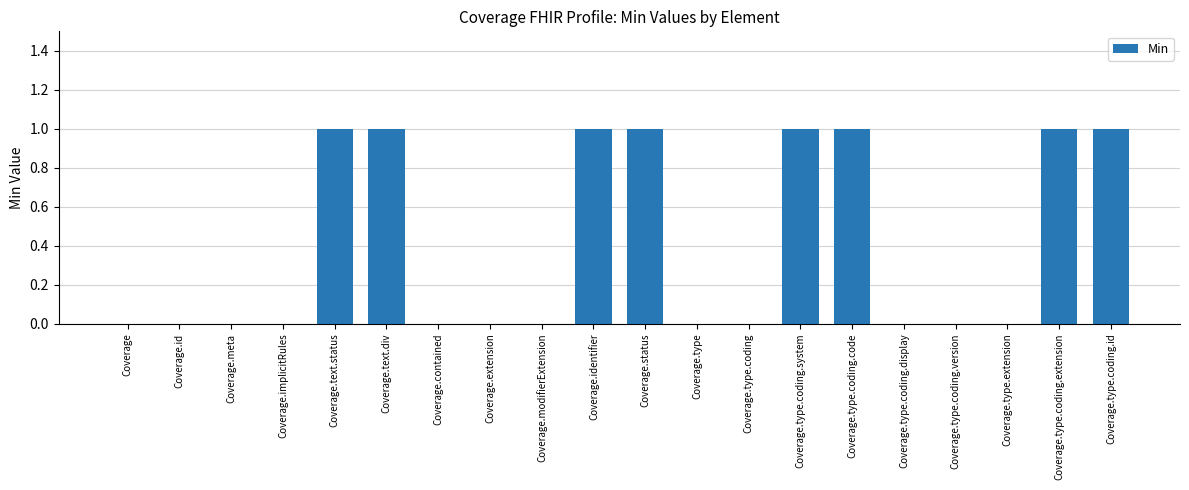

What is the sum of the values at Coverage.extension and Coverage.status?

1